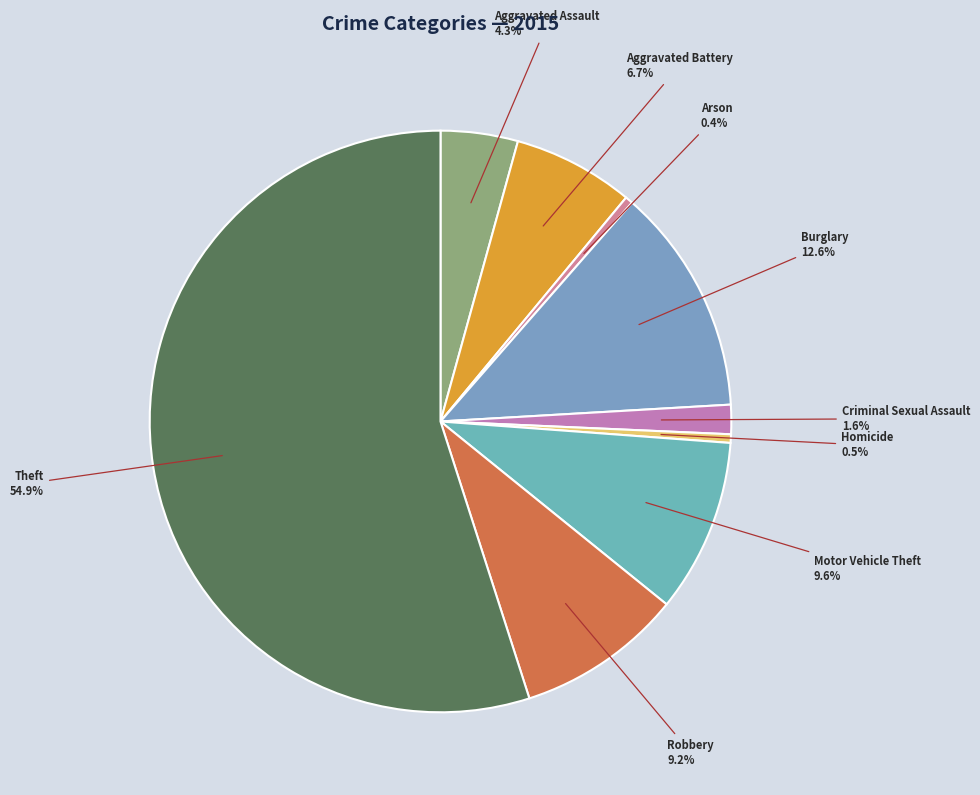

Is there any slice that represents more than half of the pie?

Yes